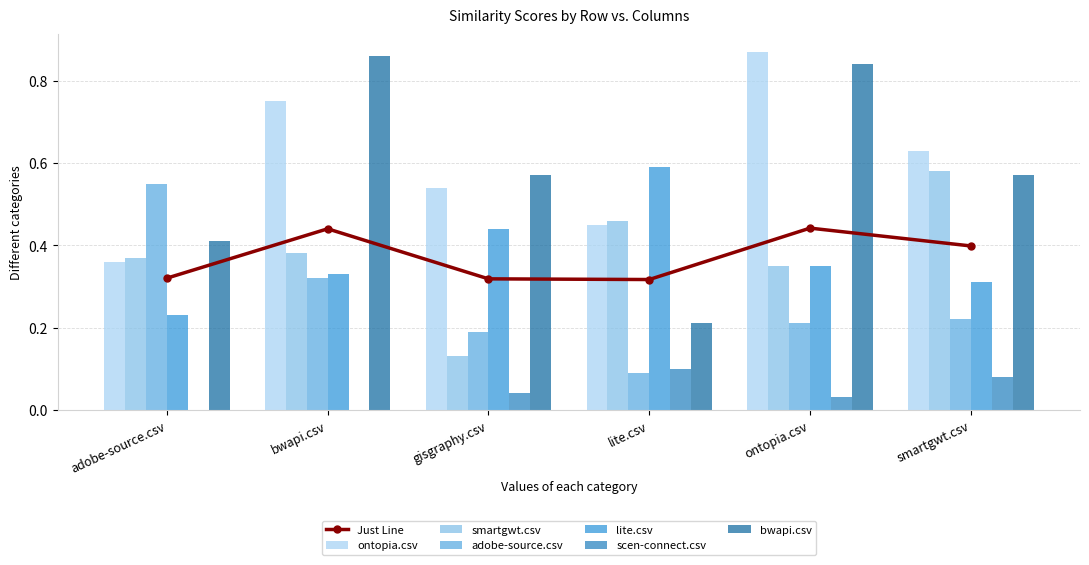

What is the sum of all scen-connect.csv values?

0.2